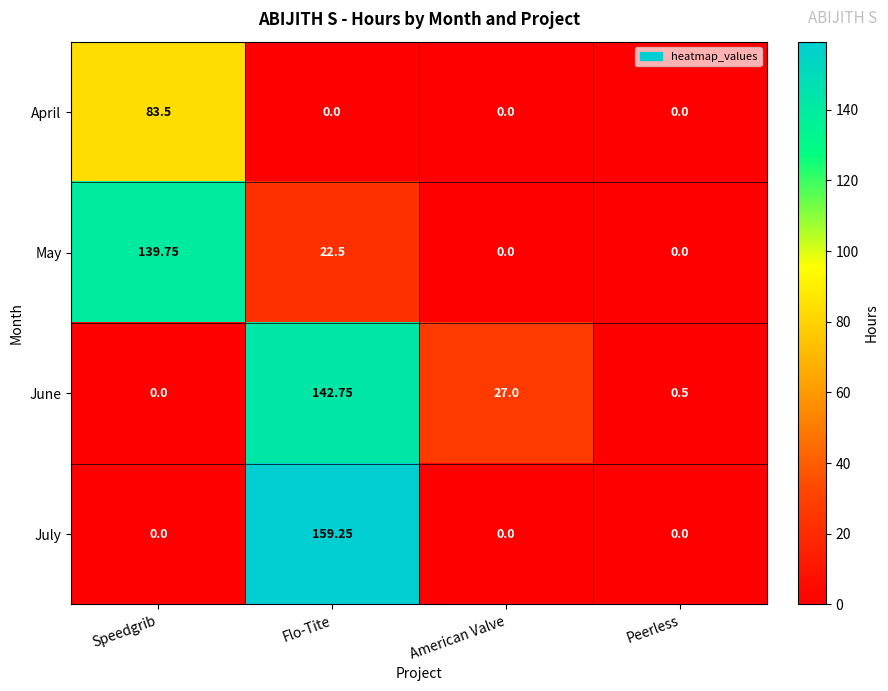

At which category is the sum across all series the highest?

Flo-Tite